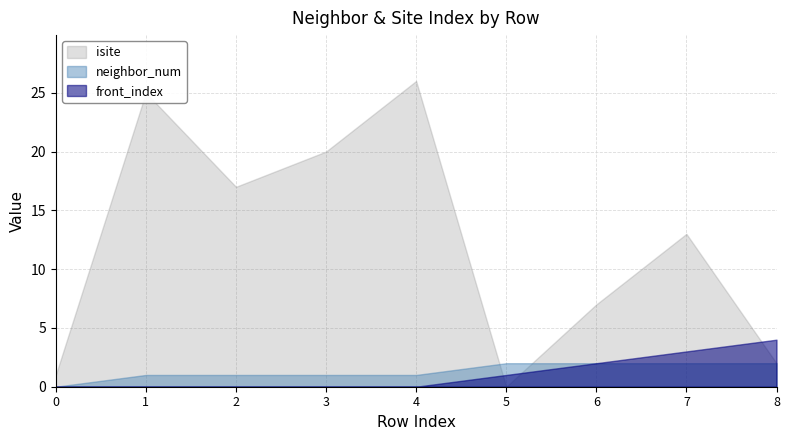

True or false: neighbor_num and front_index intersect in this chart.

False